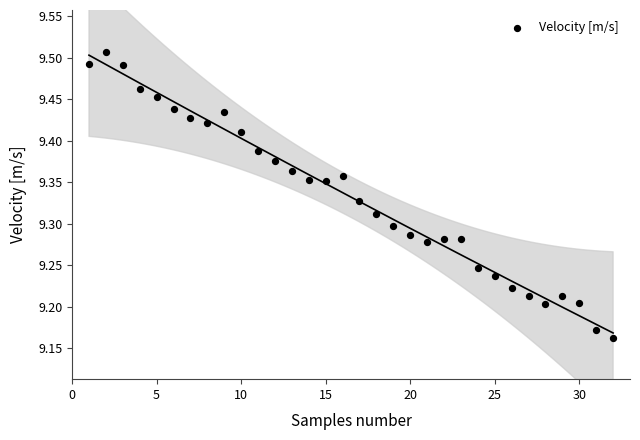

What is the range of Y values (max minus min)?

0.3